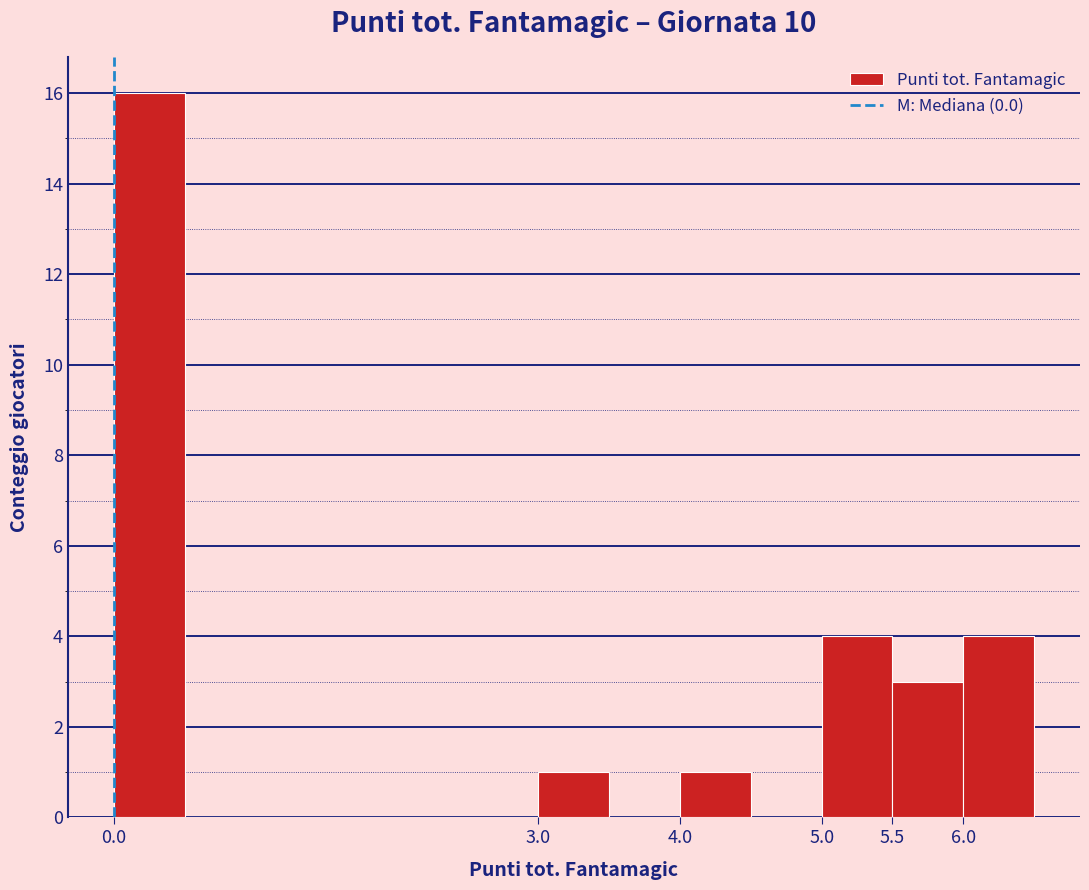

Over which range of the x-axis is the bar tallest?

0.0 to 0.5